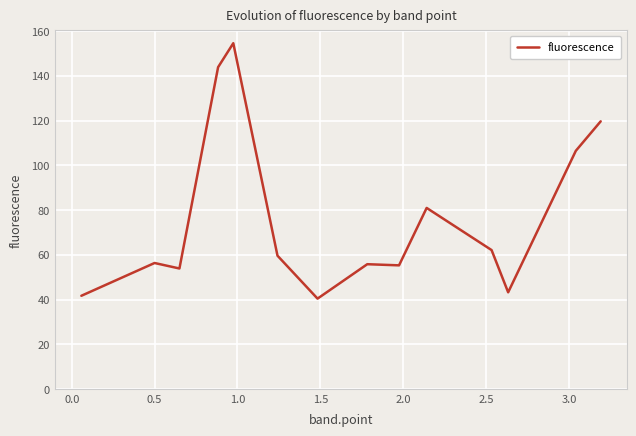

What is the maximum value shown in the chart?

154.6